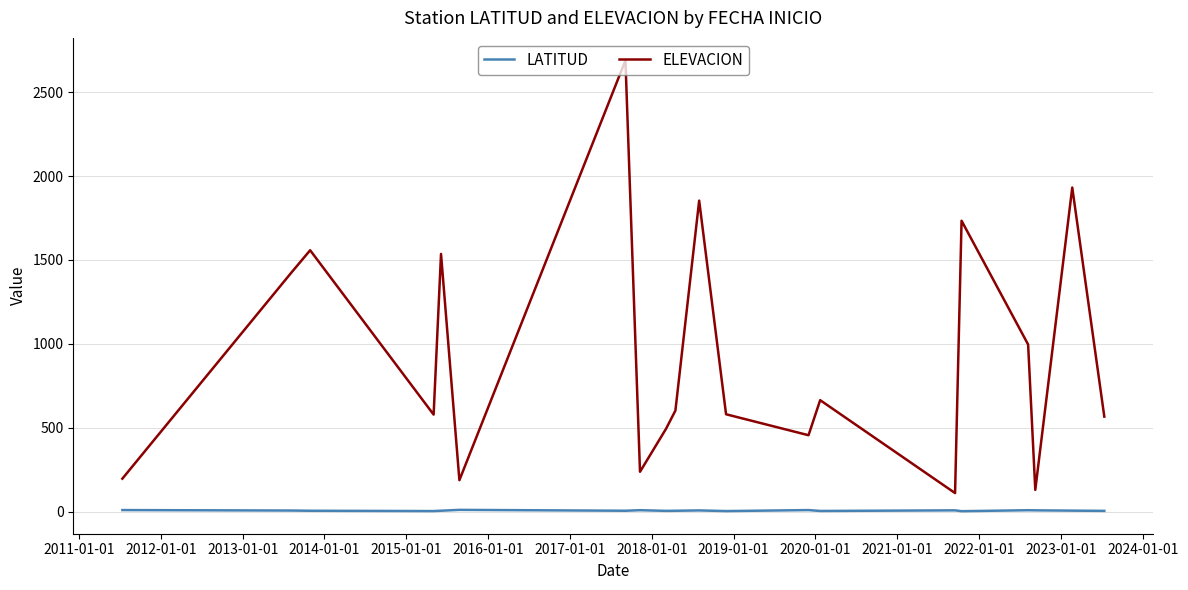

Does the chart have visible grid lines?

Yes